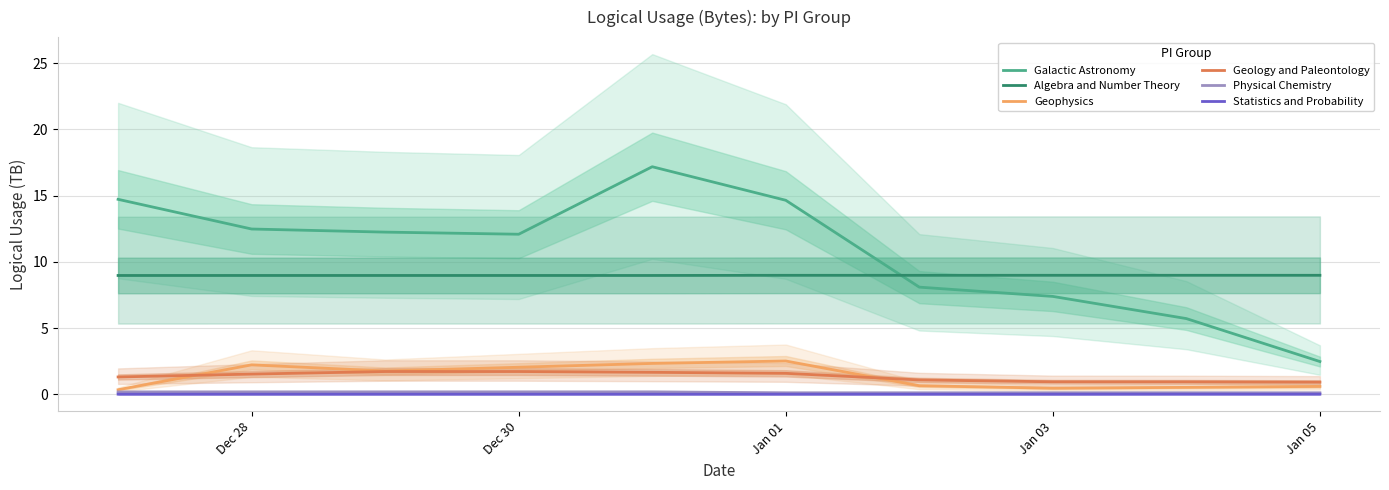

At how many categories does at least one series exceed 10?

6